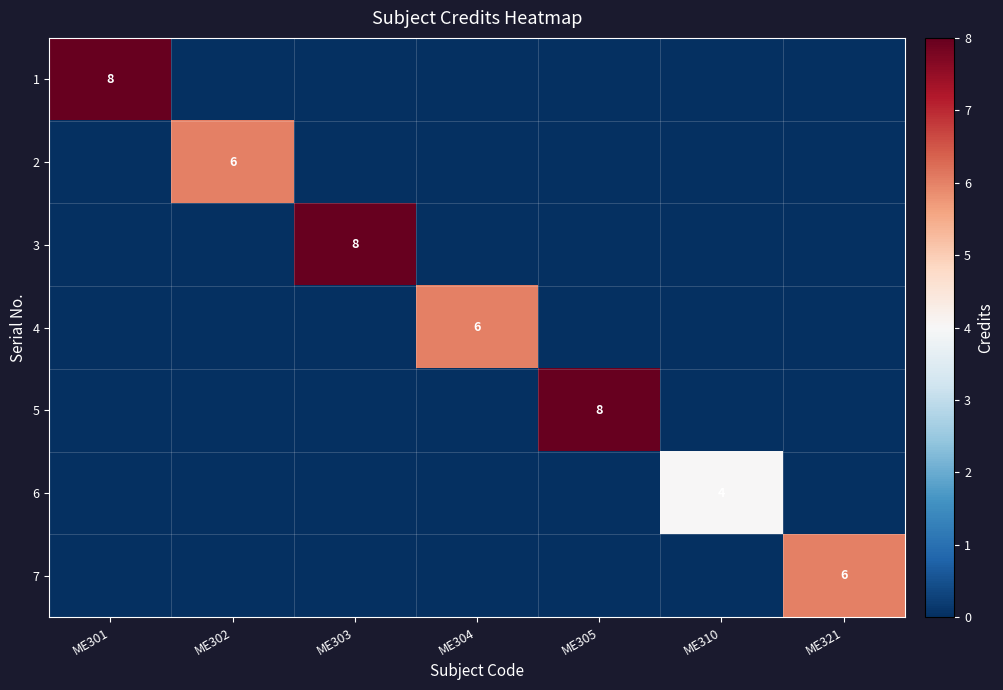

The value of 7 at ME321 is 10. True or false?

False